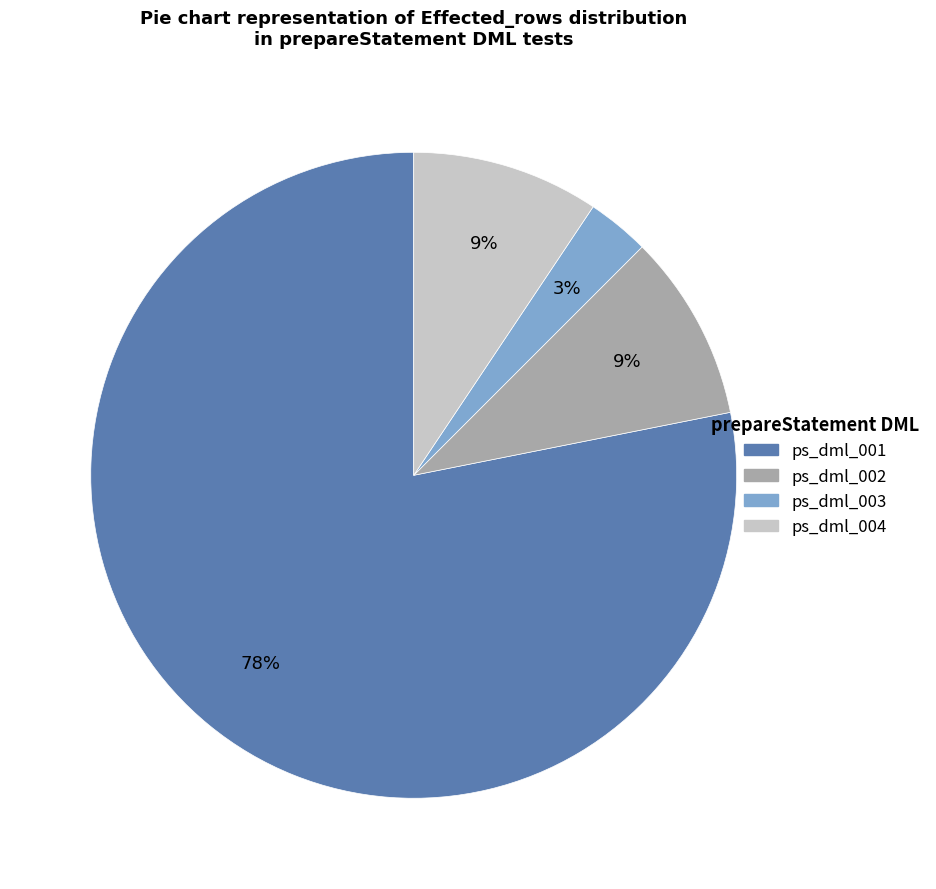

Which category has the smallest portion of the pie?

ps_dml_003